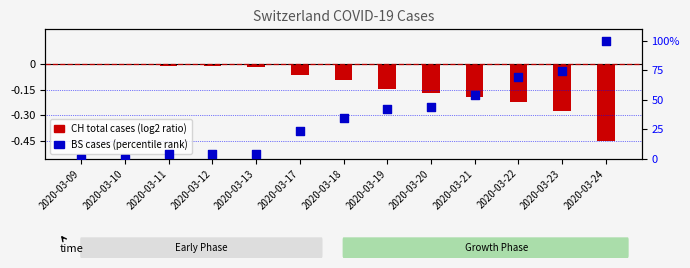

At how many categories does at least one series exceed 88?

1